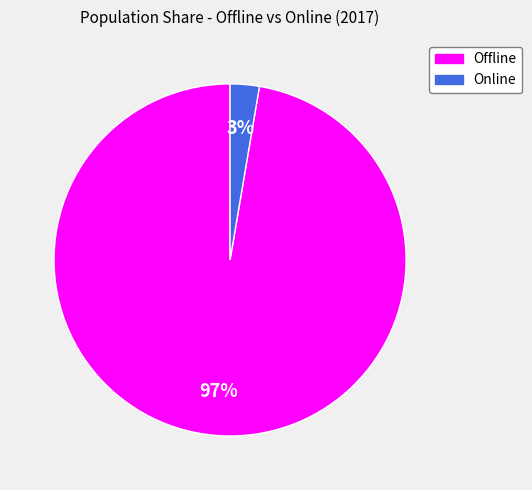

What is the largest slice in the pie chart?

Offline